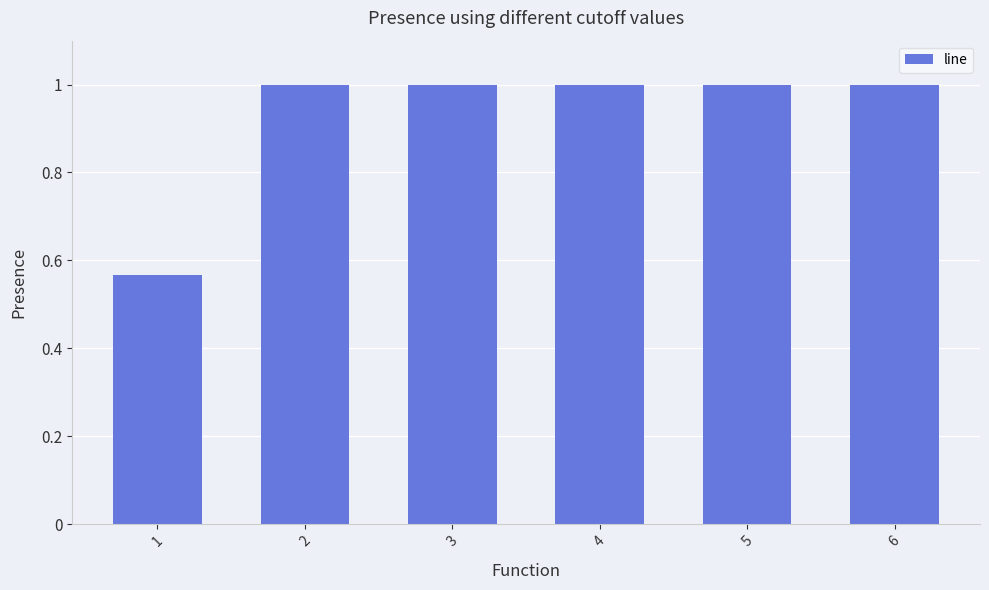

What value does the data have at 6?

1.0